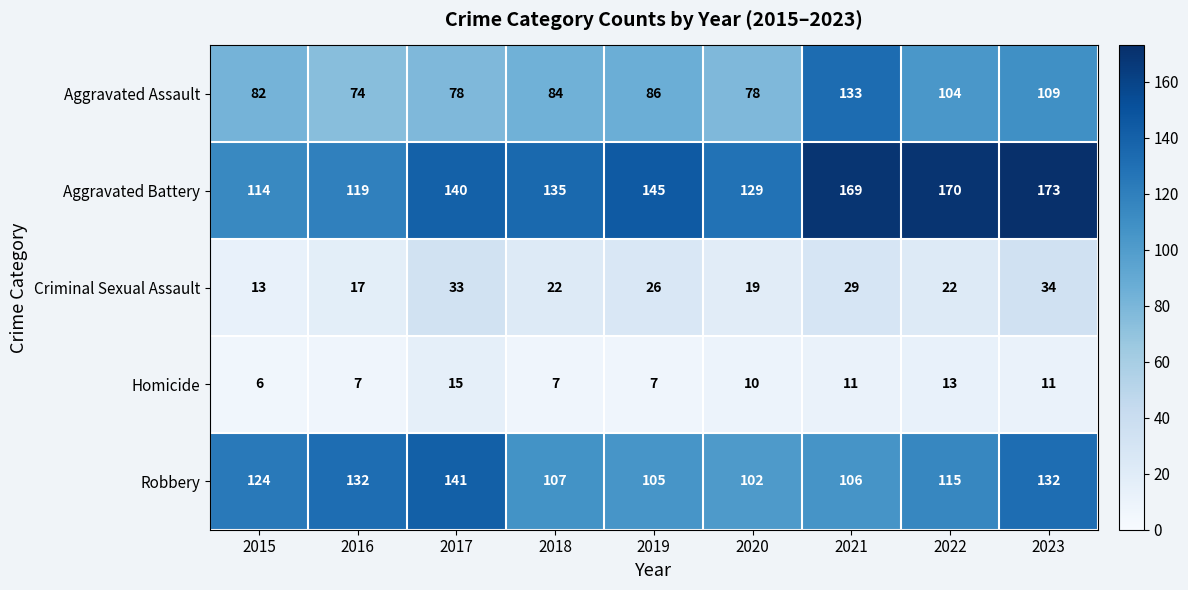

At which category is the sum across all series the highest?

2023